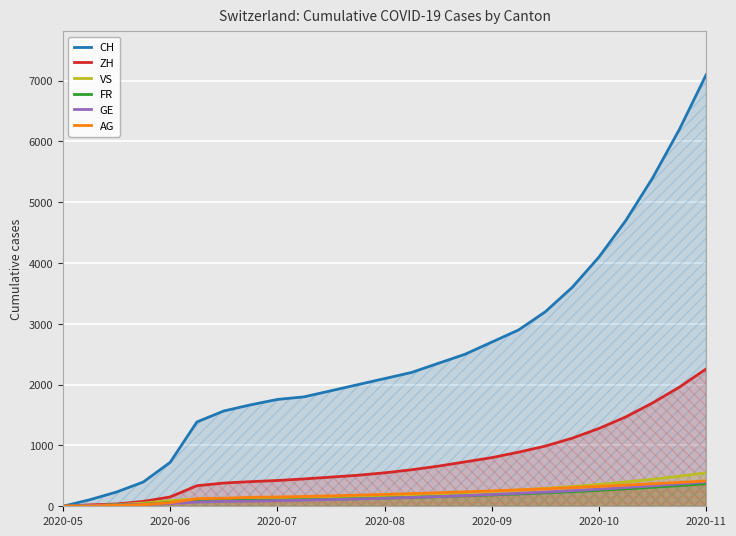

What is the average value of the VS series?

212